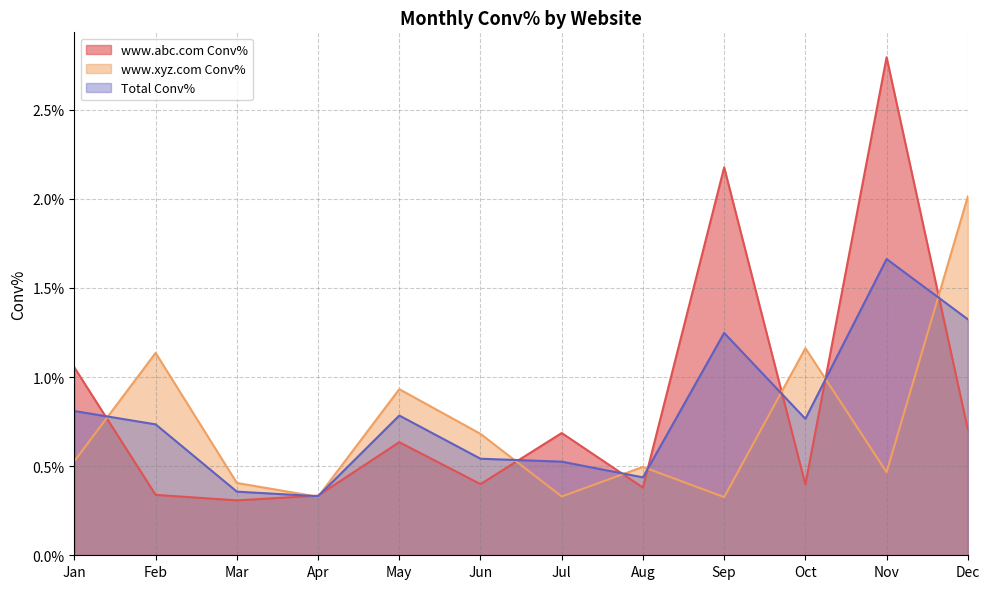

True or false: Total Conv% and www.xyz.com Conv% cross at least once.

True